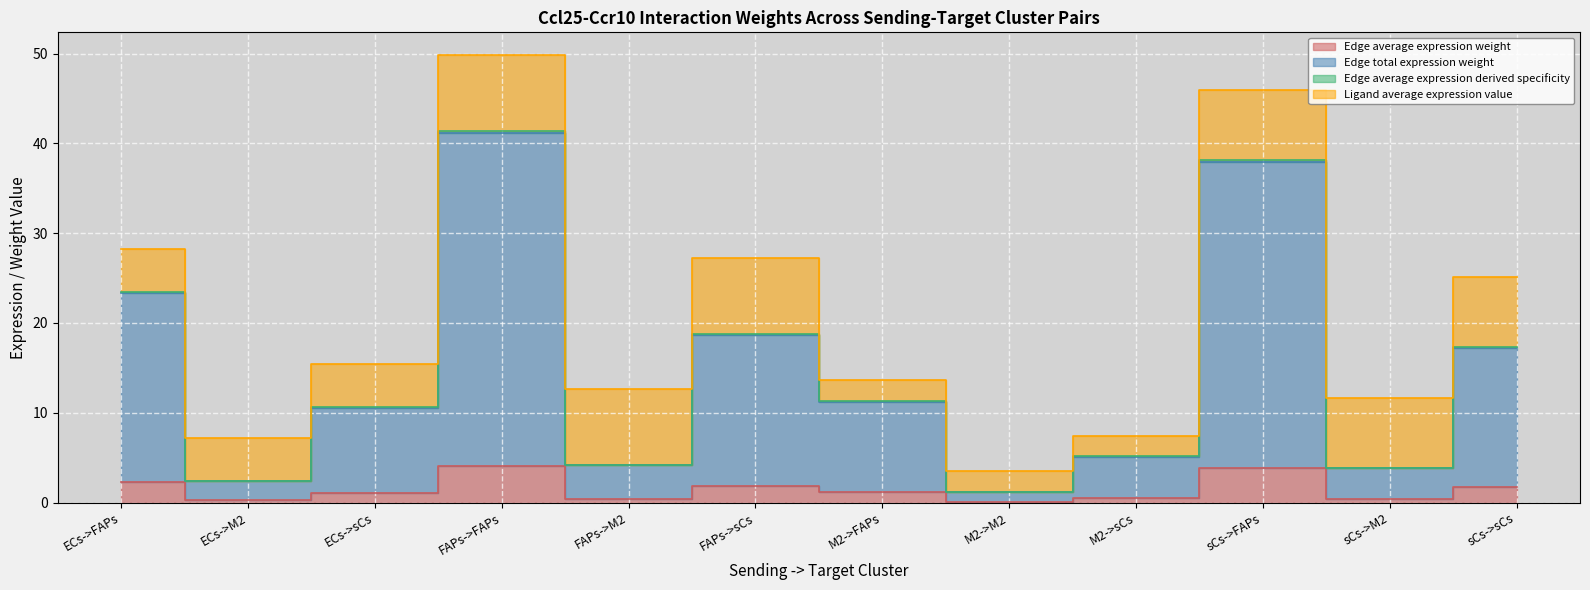

At how many categories does at least one series exceed 10?

7